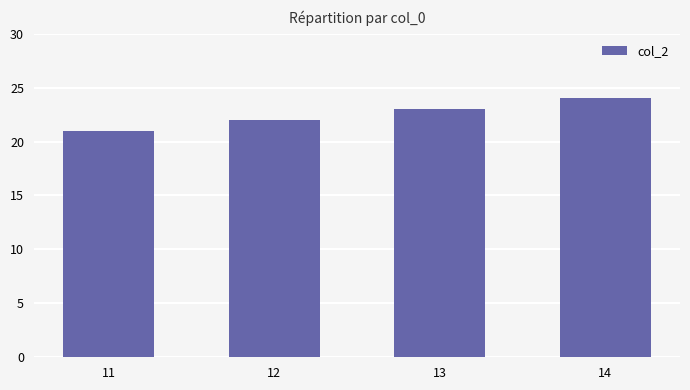

What is the maximum value shown in the chart?

24